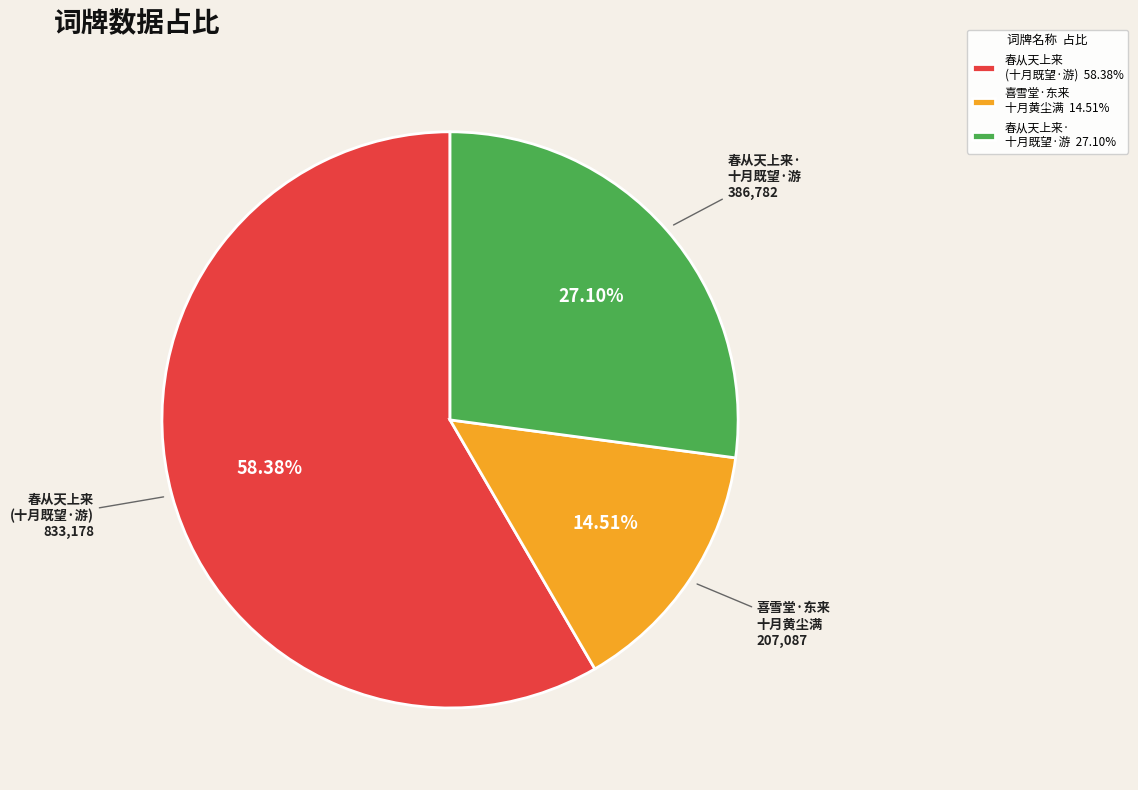

What is the ratio of the value at 春从天上来· 十月既望·游 27.10% to the value at 喜雪堂·东来 十月黄尘满 14.51%?

1.9